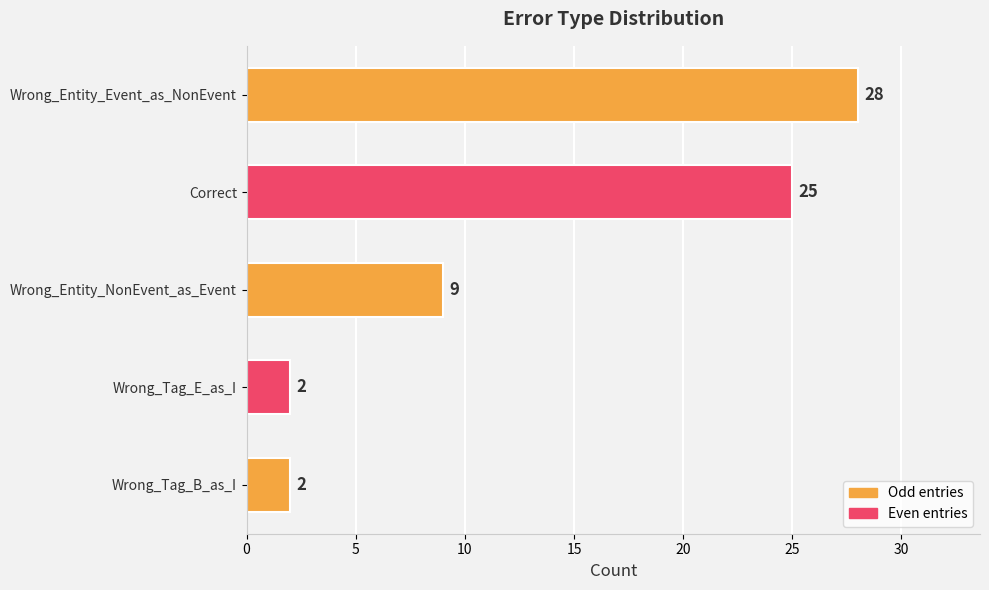

What position from the bottom is Wrong_Tag_B_as_I?

1